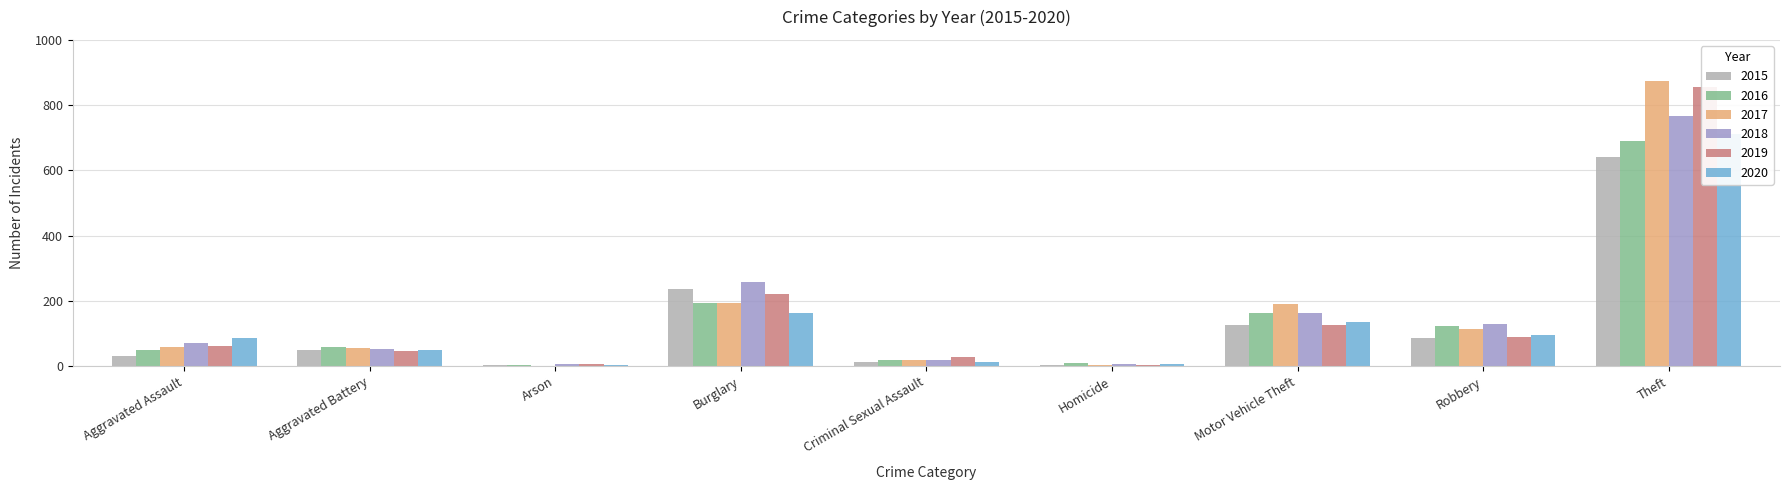

What is the difference between the maximum and minimum values in the 2018 series?

762